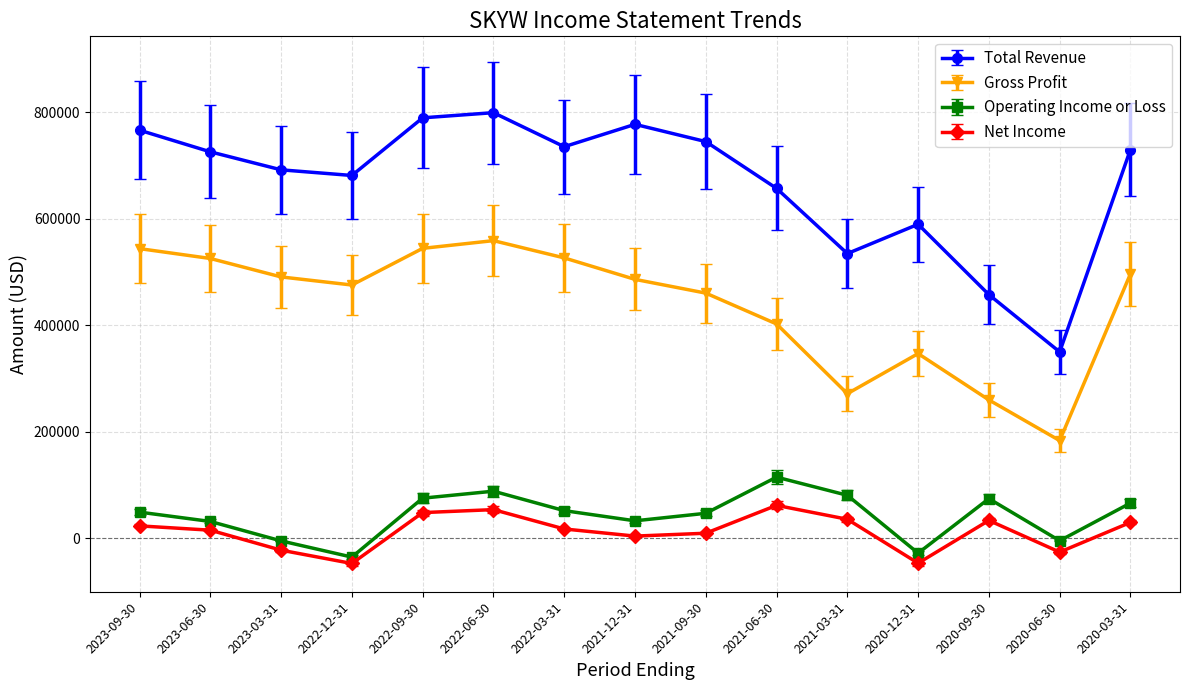

How many positive values does the Net Income series have?

11